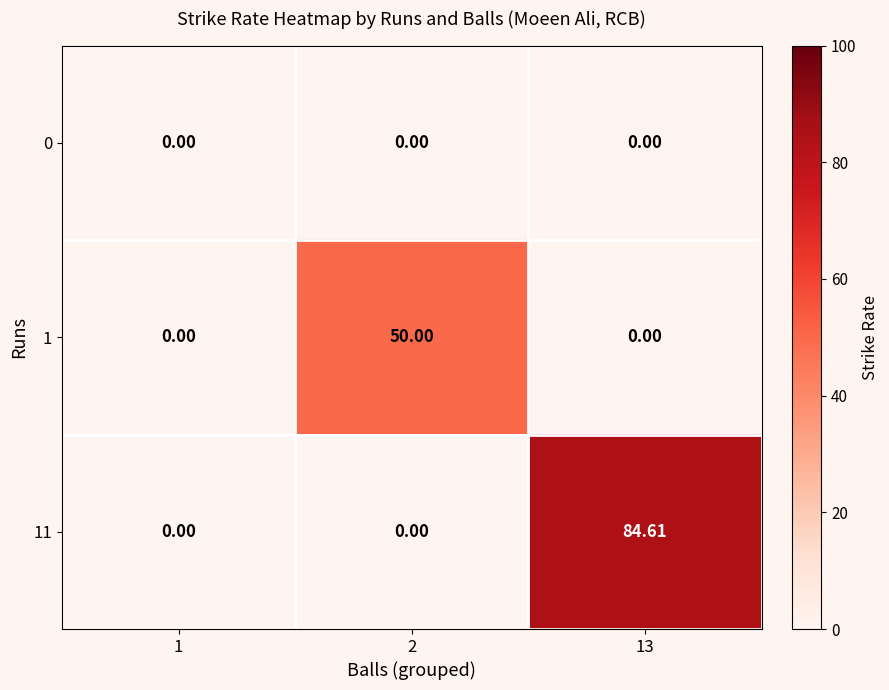

Reading right to left, what are all the values shown in this chart?

0: 13=0.0	2=0.0	1=0.0
1: 13=0.0	2=50.0	1=0.0
11: 13=84.6	2=0.0	1=0.0